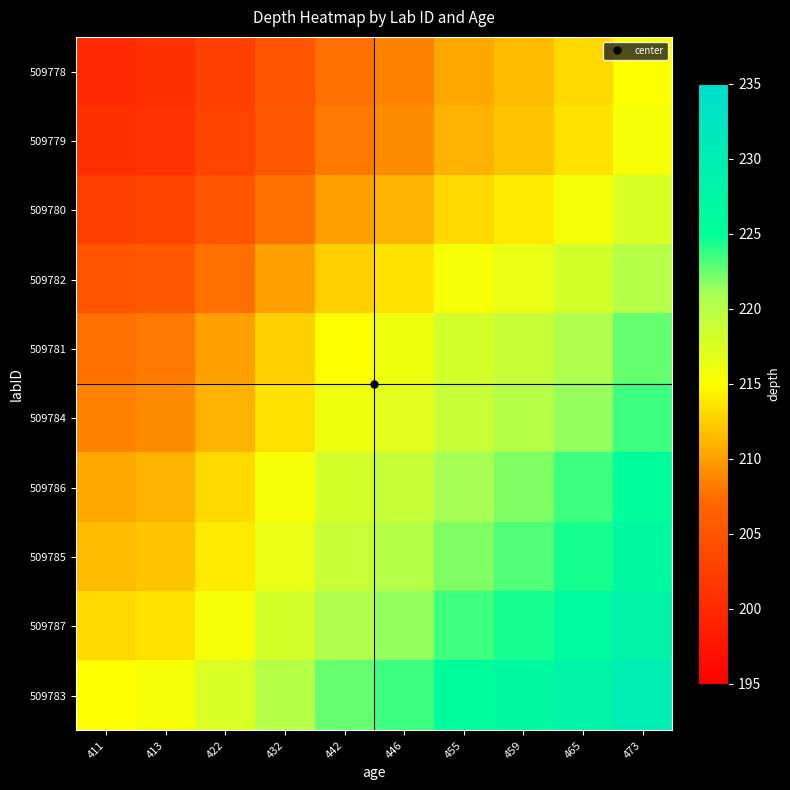

What is the total value across all series at 473?

2224.0